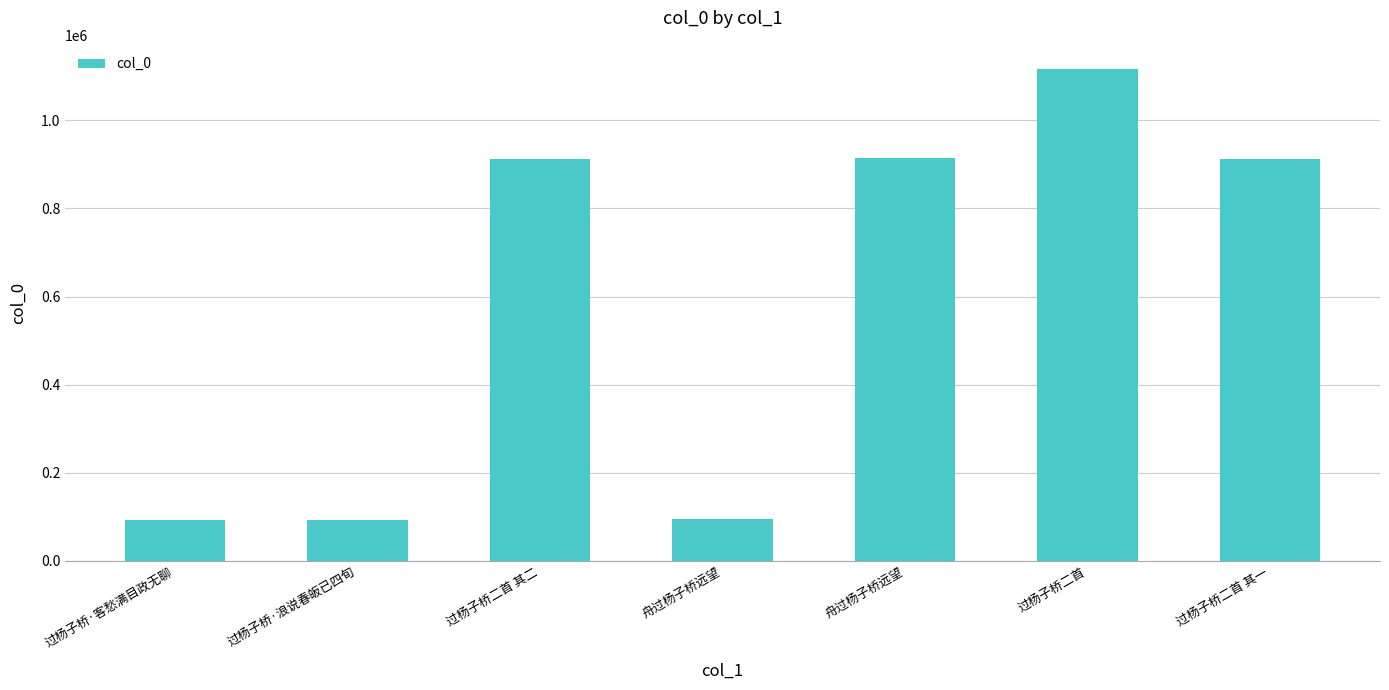

What is the difference between the maximum and minimum values?

1023420